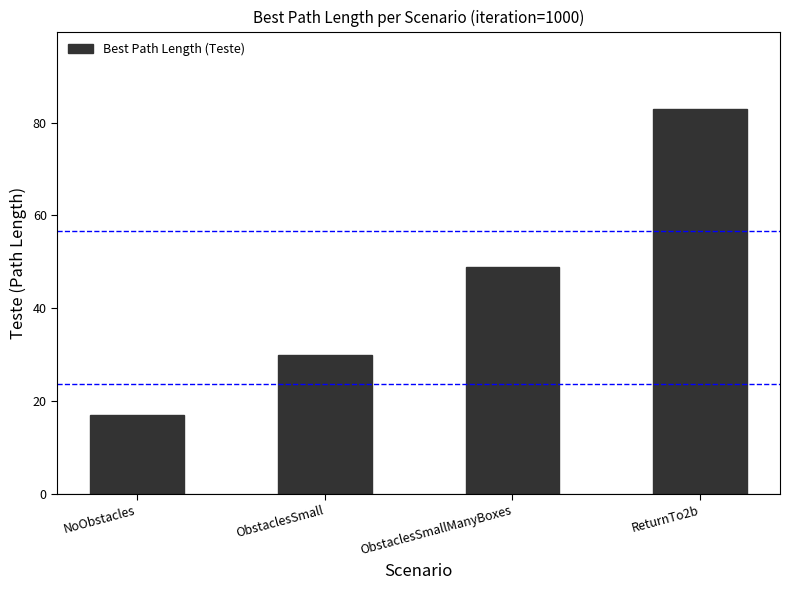

What is the value of the 1st bar from the left?

17